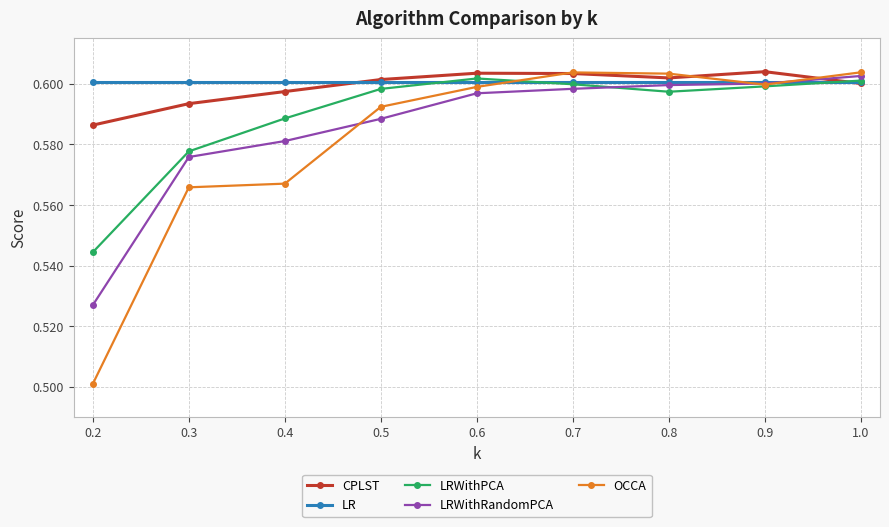

How many OCCA values are between 0 and 1?

9